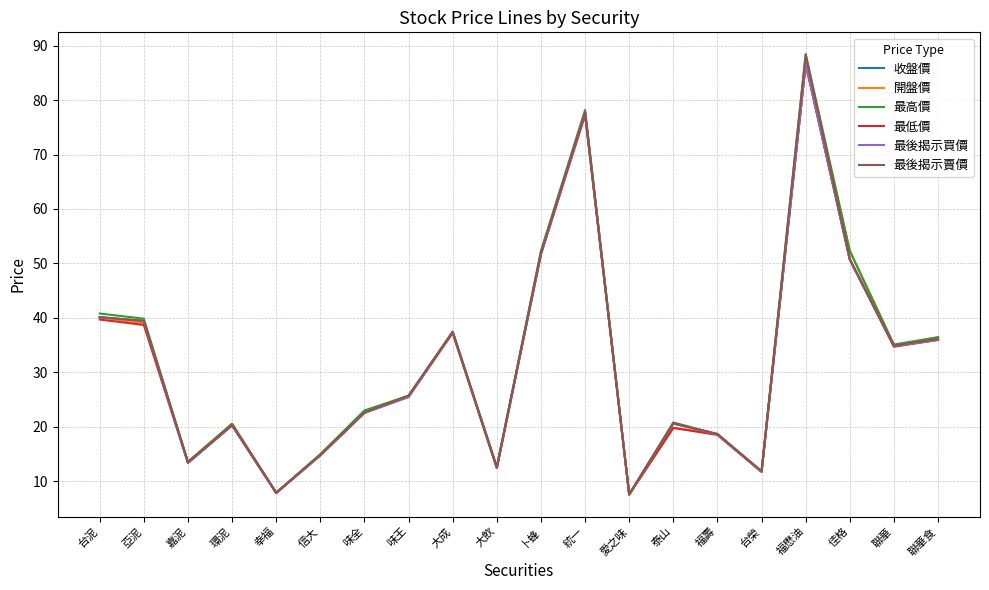

How many interior local valleys does the 收盤價 series have?

6